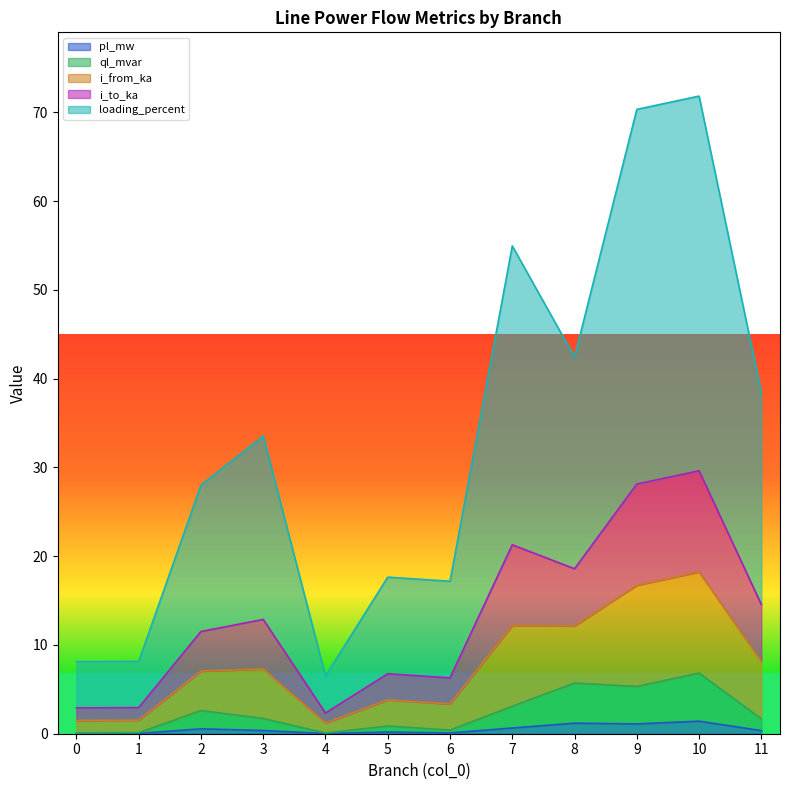

What is the difference between the highest and lowest values at 2?

27.5